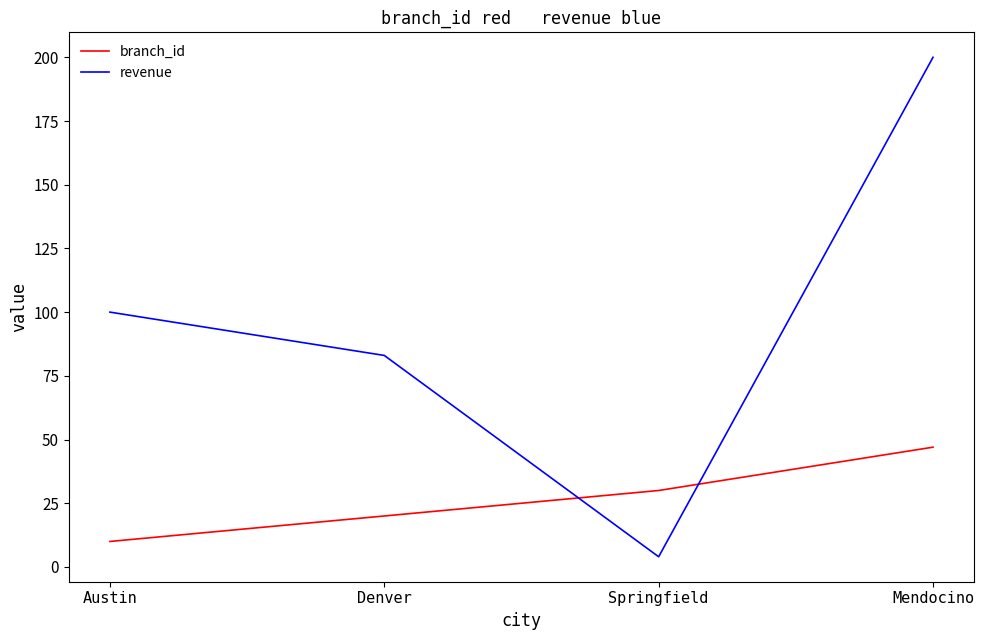

Which series has the widest spread of values?

revenue